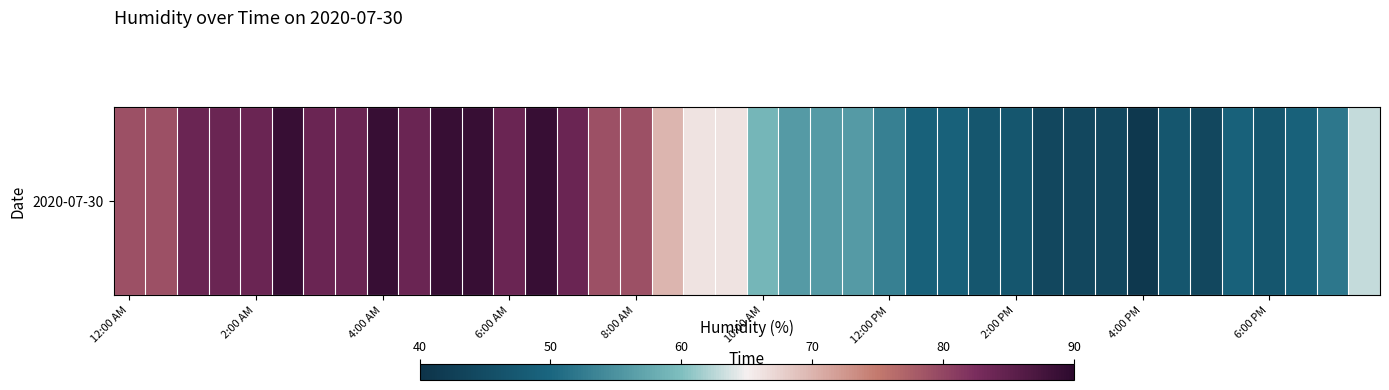

What is the average value?

66